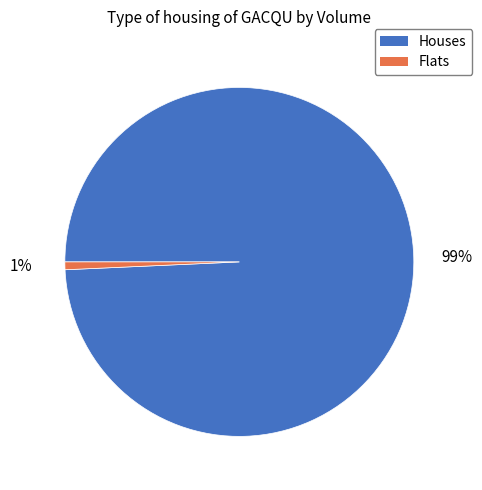

Is there a majority slice in this chart?

Yes